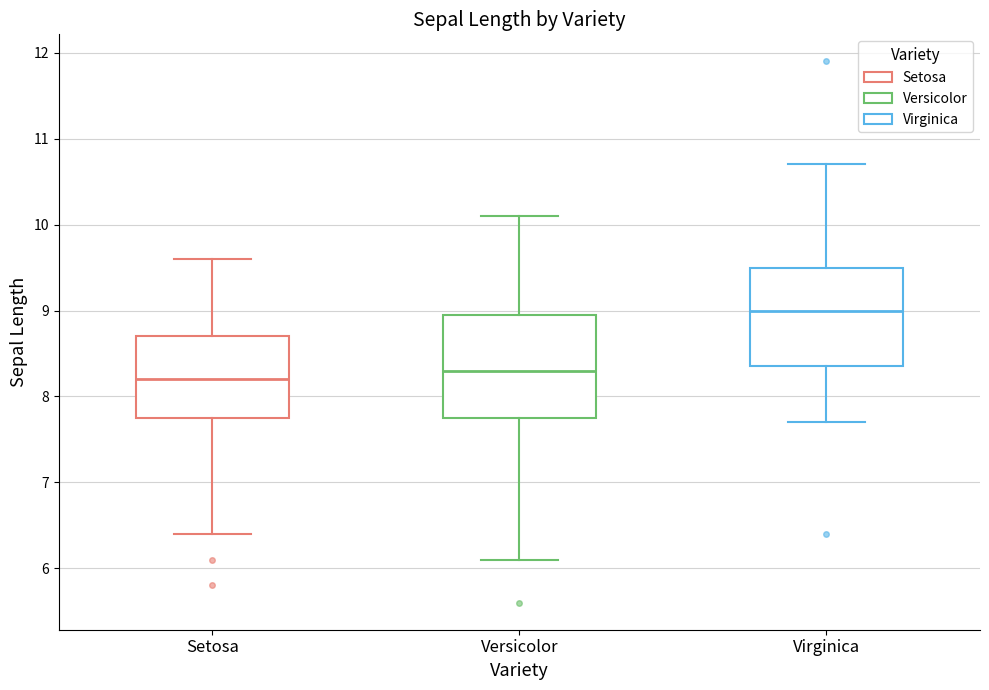

Reading left to right, transcribe this box plot: for each box, give where its median line is, the range the box spans, and where its two whiskers end, as read against the y-axis. The values are not printed on the chart, so give them approximately, as read against the axis.

Setosa: median 8.2, box 7.8 to 8.7, whiskers 6.4 to 9.6
Versicolor: median 8.3, box 7.8 to 9.0, whiskers 6.1 to 10.1
Virginica: median 9.0, box 8.4 to 9.5, whiskers 7.7 to 10.7